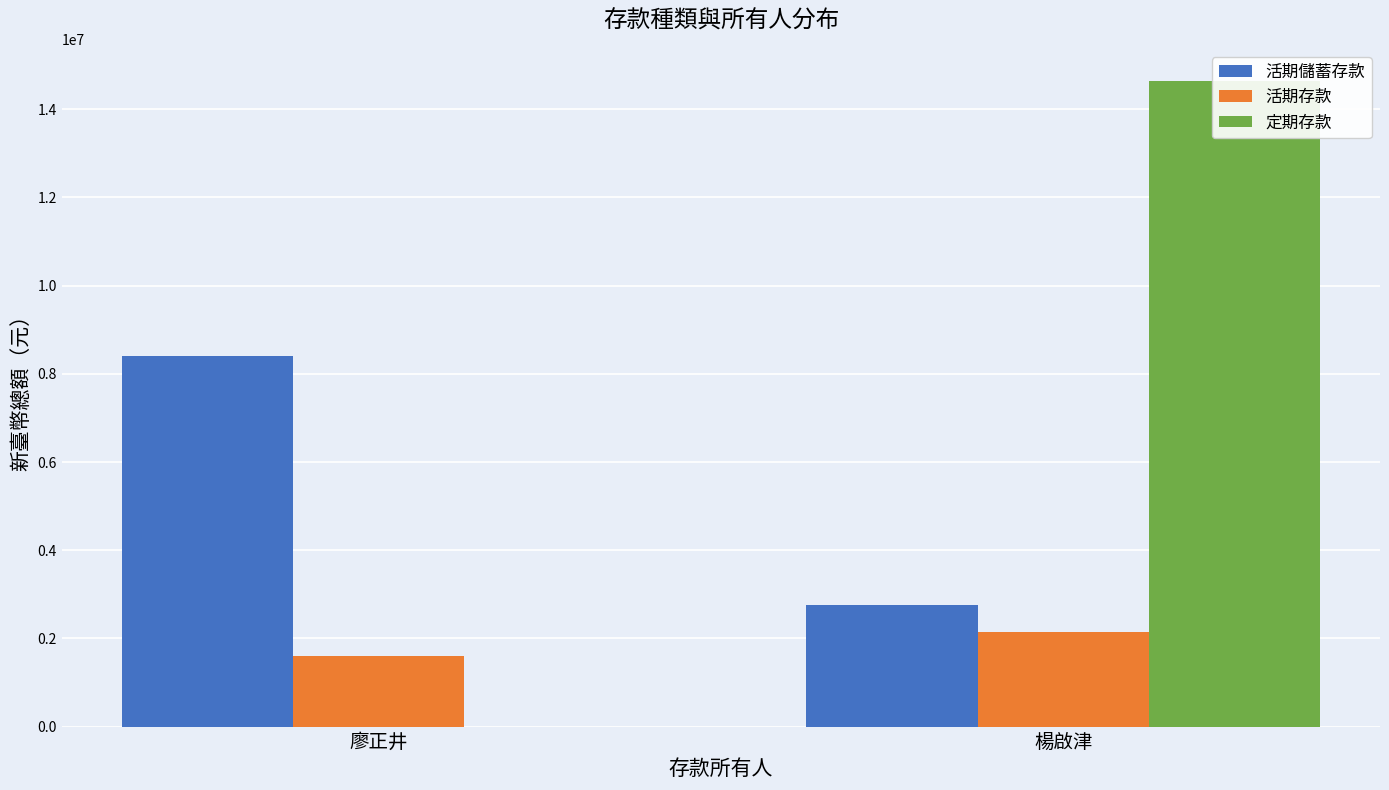

List the series in order of their overall mean, highest first.

定期存款, 活期儲蓄存款, 活期存款